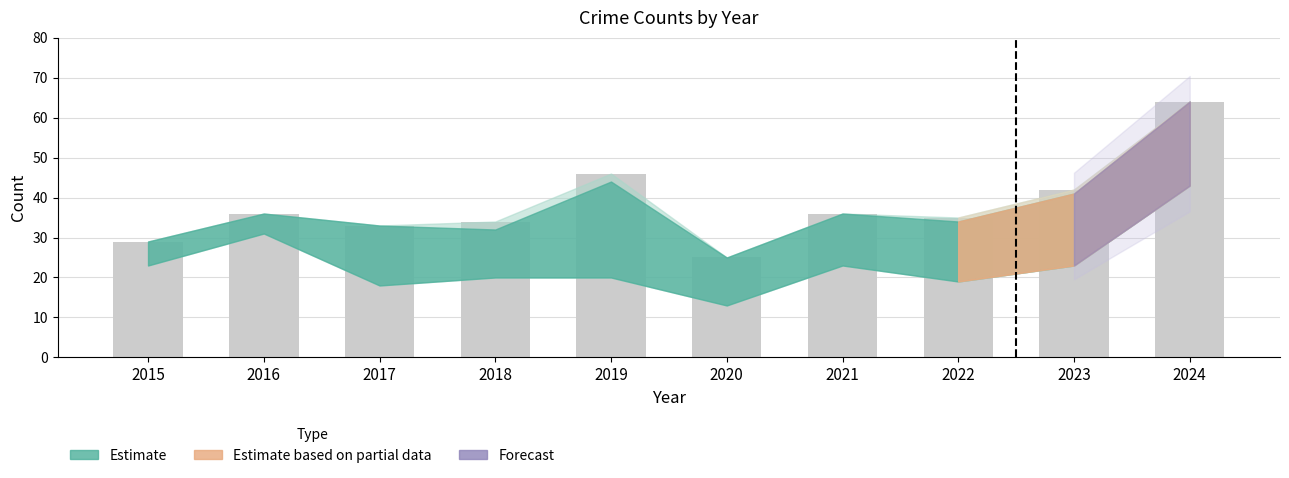

What is the value of the 8th bar from the left?

35